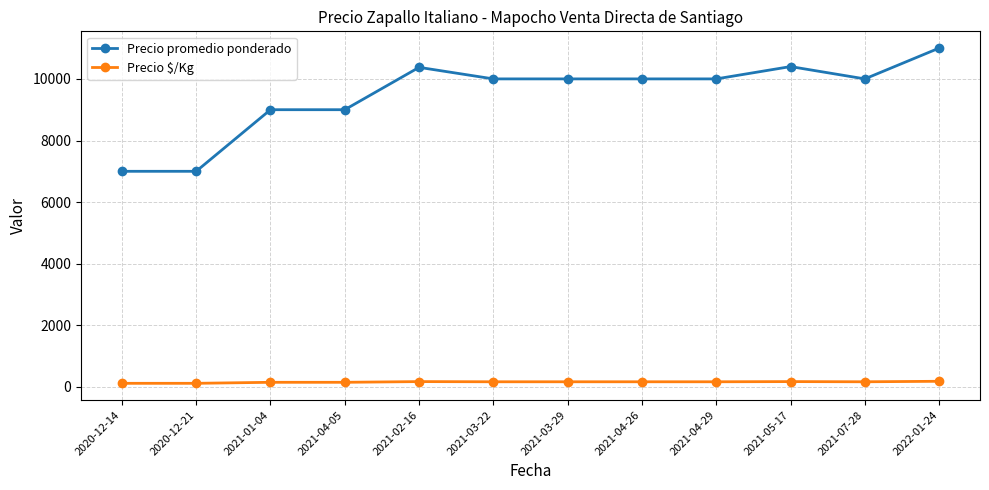

What is the highest value of the Precio $/Kg series?

183